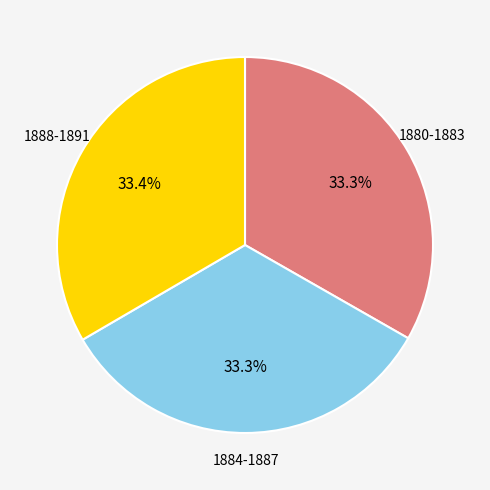

Does any single category account for the majority?

No